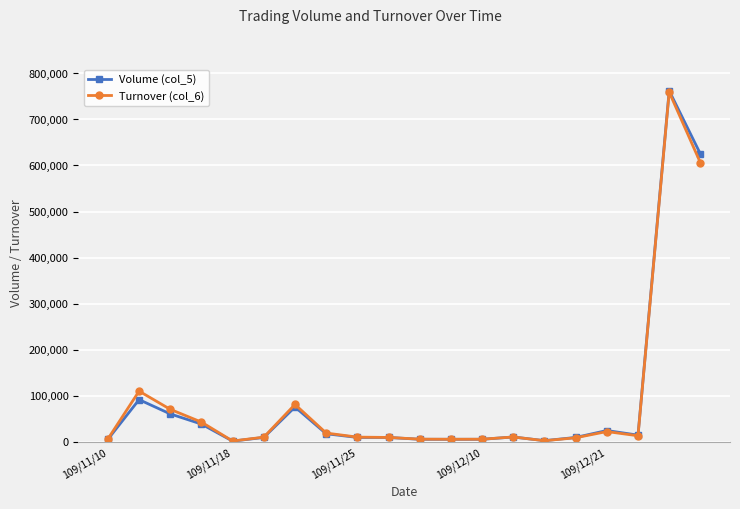

What is the greatest value displayed?

762000